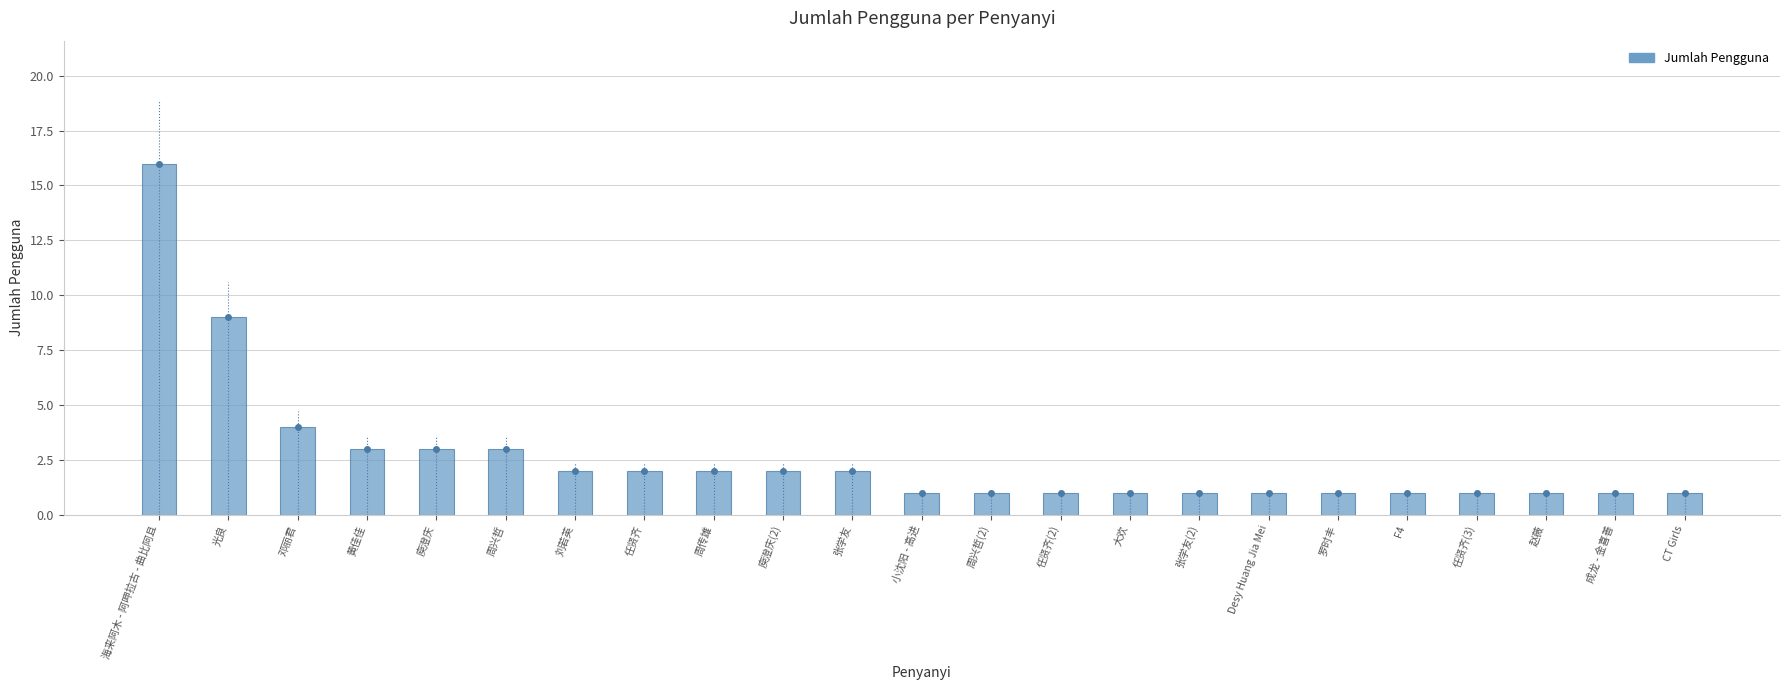

What is the difference between the maximum and minimum values?

15